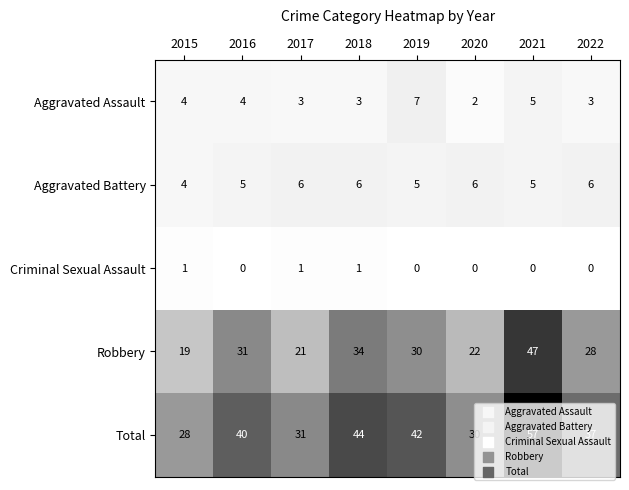

List the series in order of their peak value, highest first.

Total, Robbery, Aggravated Assault, Aggravated Battery, Criminal Sexual Assault